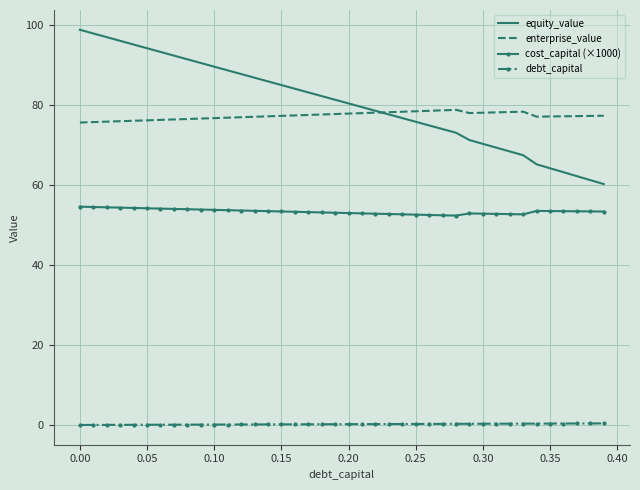

What is the minimum value for equity_value?

60.2